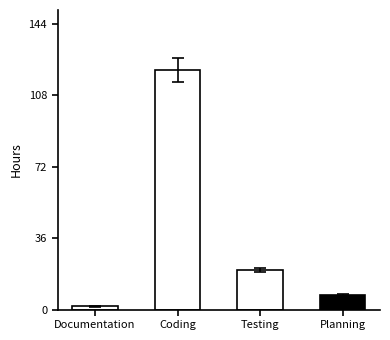

Reading left to right, what are all the values shown in this chart?

1.6	120.7	19.8	7.2